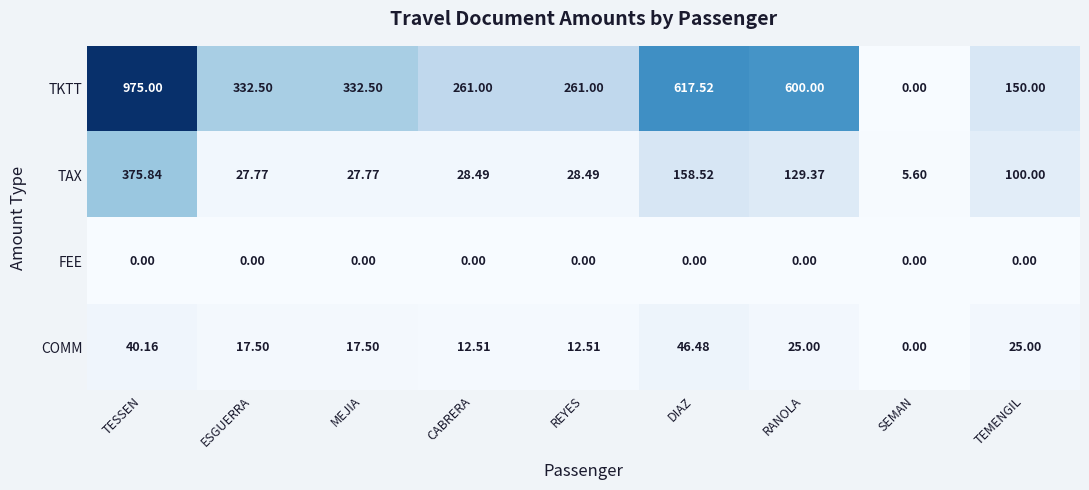

Which series has the largest range (max minus min)?

TKTT